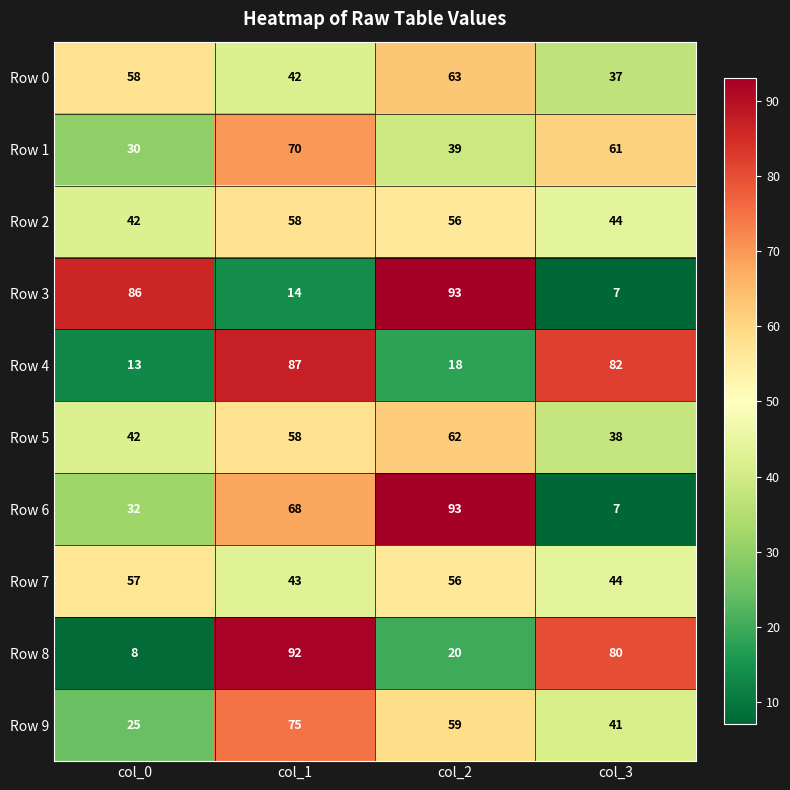

What is the difference between the highest and lowest values at col_2?

75